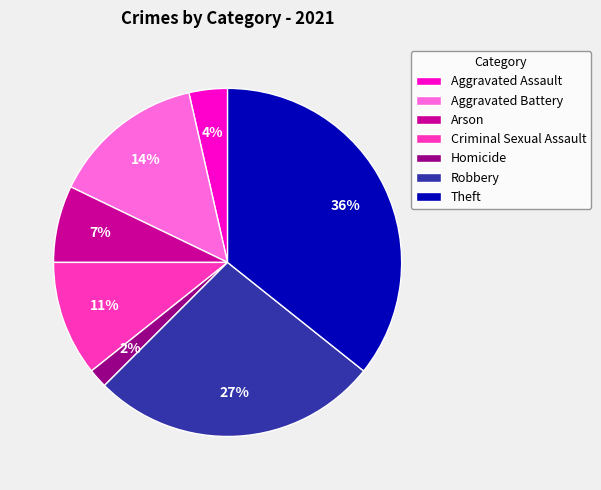

Is there any slice that represents more than half of the pie?

No